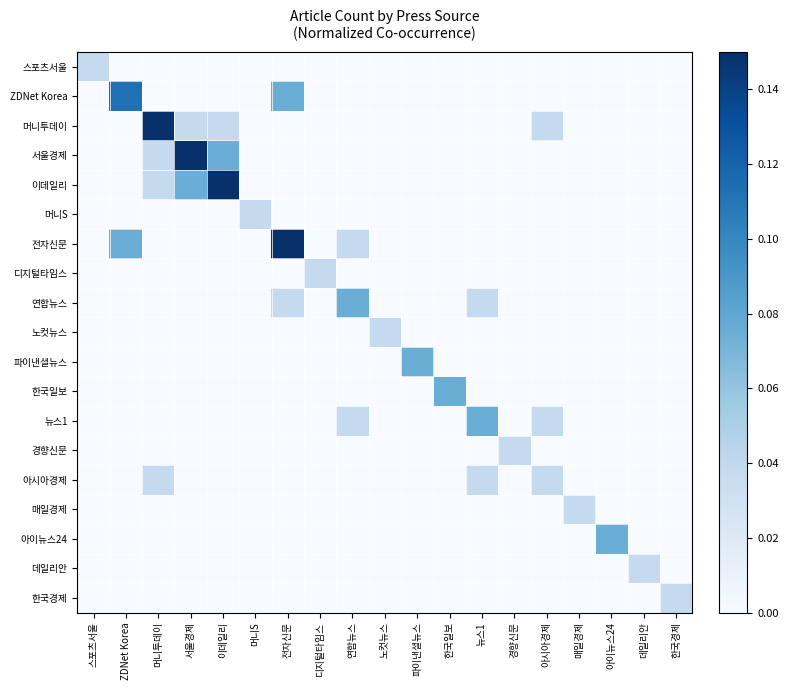

At which category is the sum across all series the highest?

머니투데이